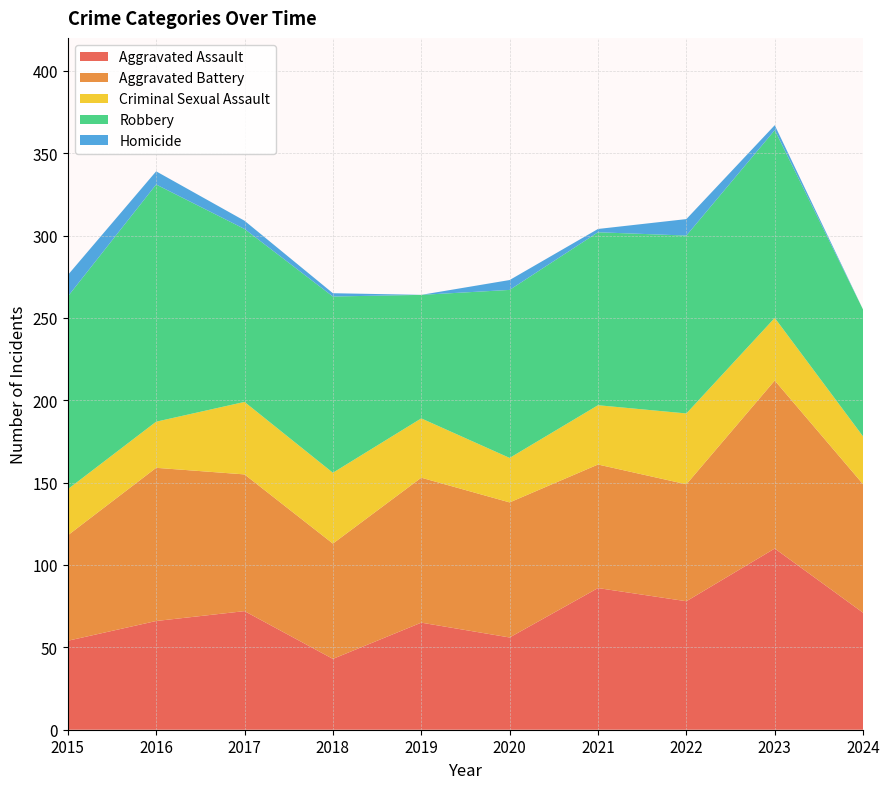

Reading left to right, list all the values displayed in this chart.

Aggravated Assault: 54	66	72	43	65	56	86	78	110	71
Aggravated Battery: 64	93	83	70	88	82	75	71	102	78
Criminal Sexual Assault: 28	28	44	43	36	27	36	43	38	29
Robbery: 117	144	105	107	75	102	105	108	114	77
Homicide: 13	8	5	2	0	6	2	10	3	0